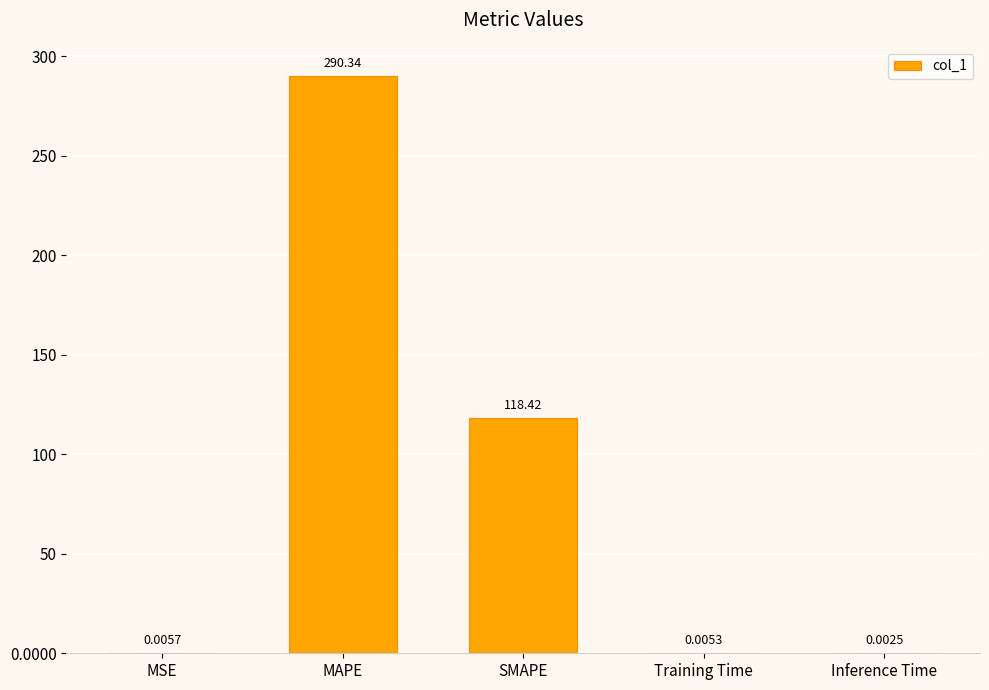

Does the chart contain stacked bars?

No